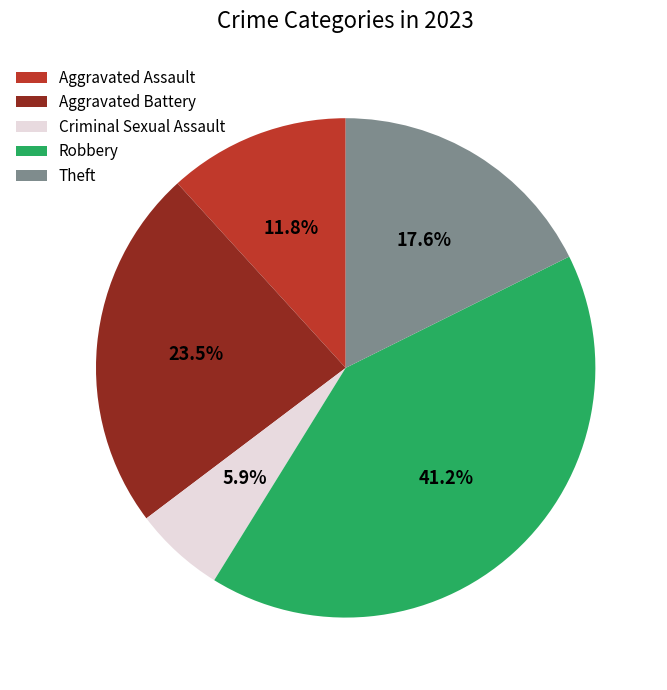

Count the number of slices in the pie.

5